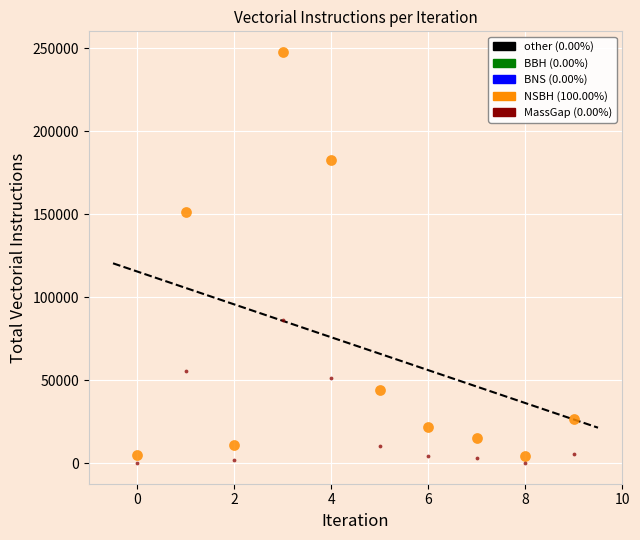

Across all data points, what is the range of Y values (max minus min)?

247702